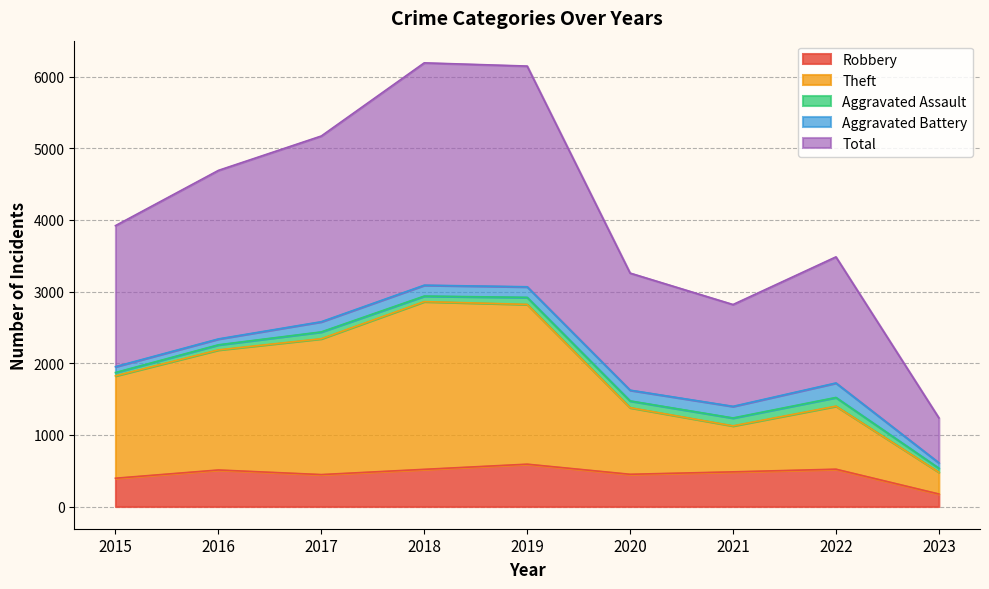

Which category has the lowest value in the Robbery series?

2023